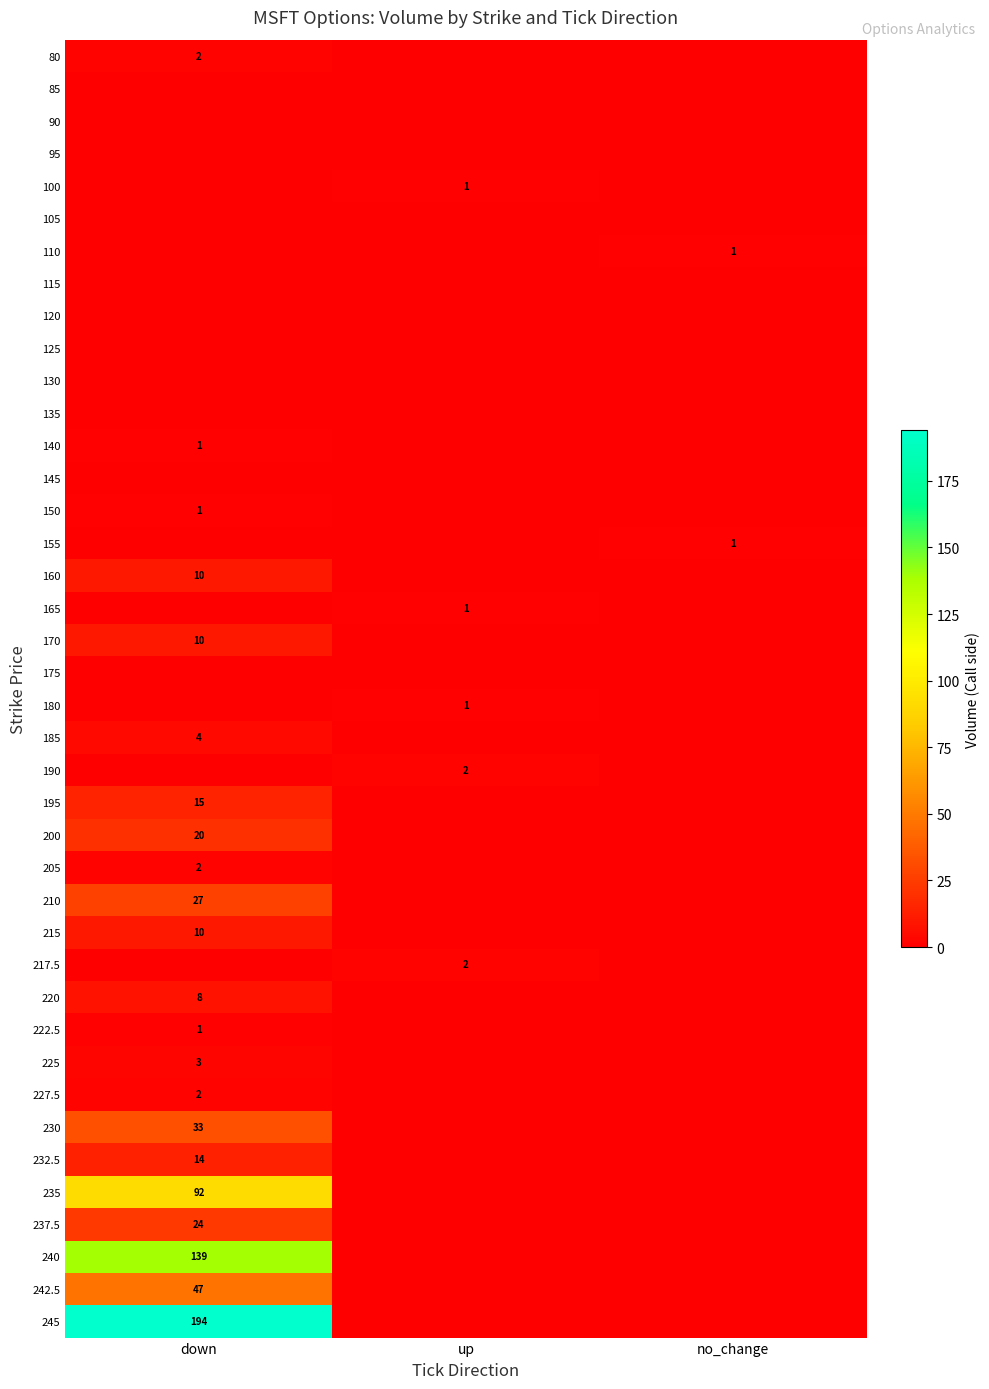

Is it true that 237.5 equals 13 at down?

False